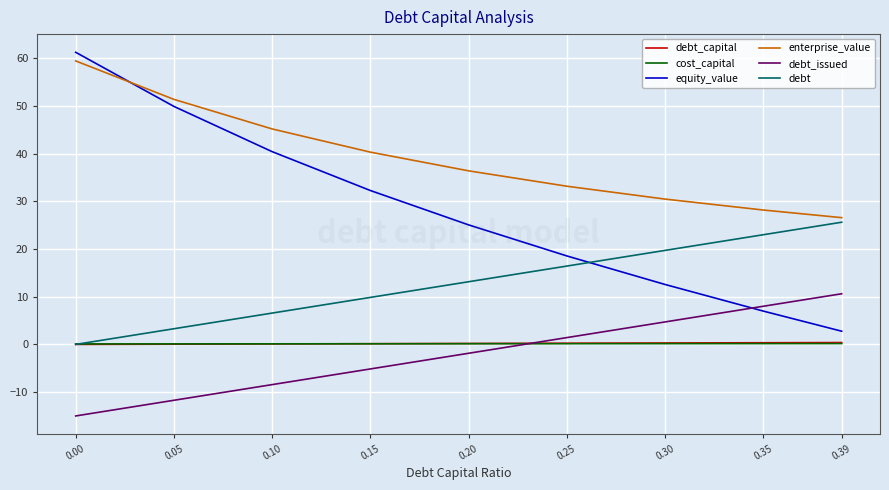

Read the cost_capital value at 0.20.

0.1